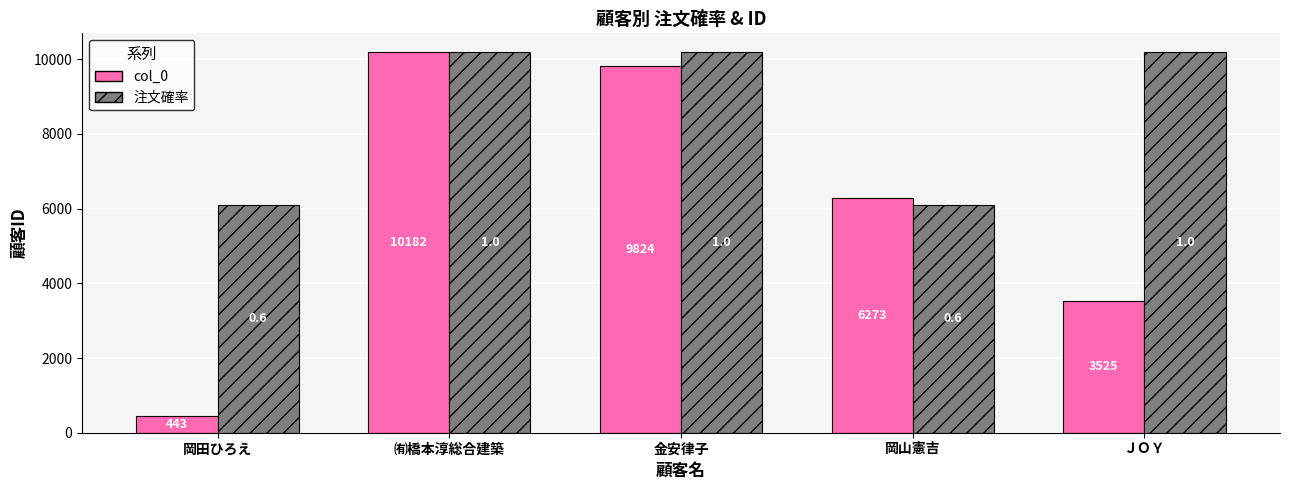

Where does the col_0 series first go above 6273?

㈲橋本淳総合建築